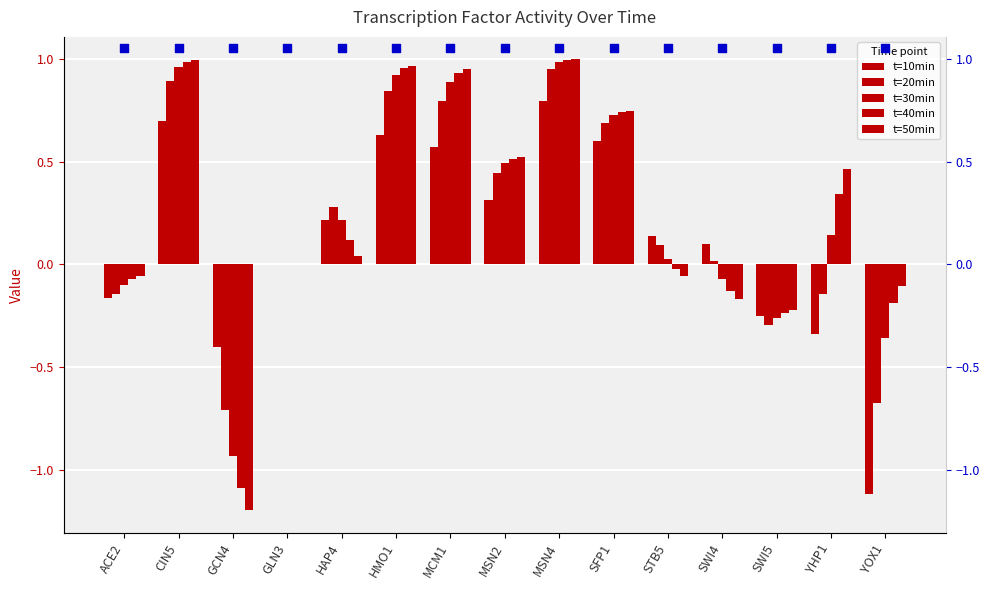

Which series reaches the maximum Y coordinate?

peak value